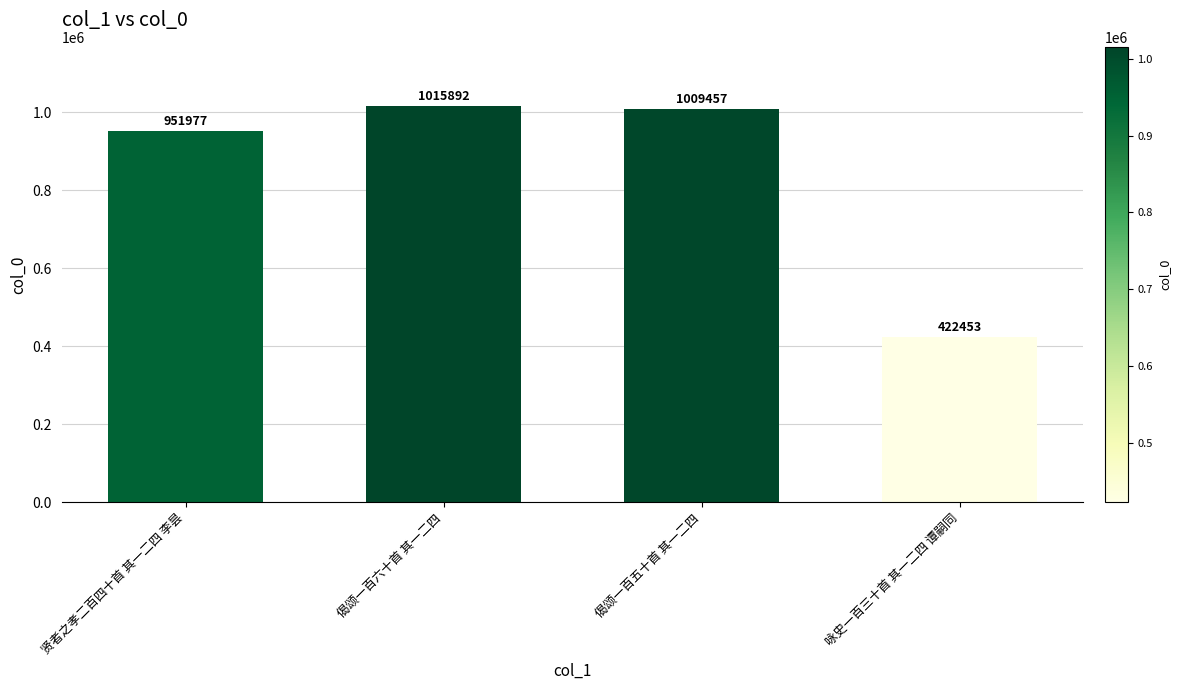

What is the sum of all values?

3399779